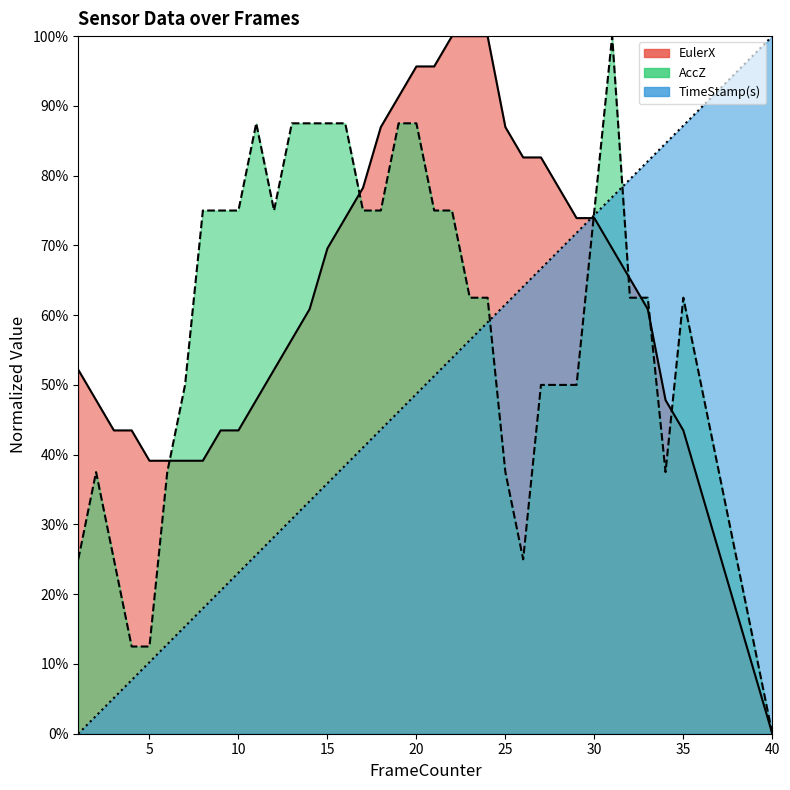

What are all the series names shown in the legend?

EulerX, AccZ, TimeStamp(s)